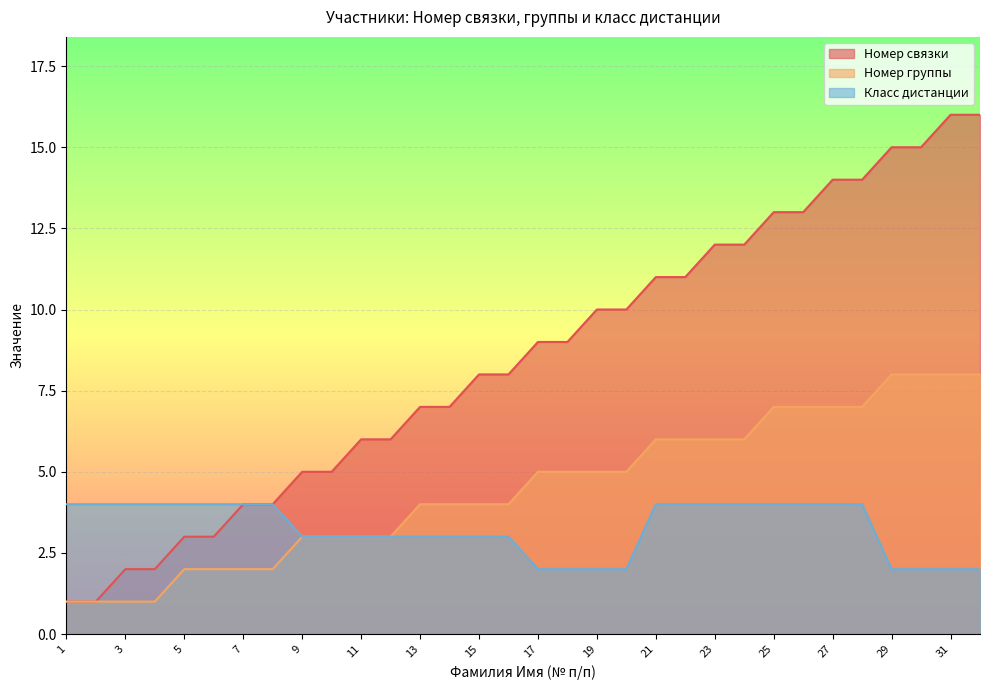

True or false: Номер связки has a value of 4 at 3.

False